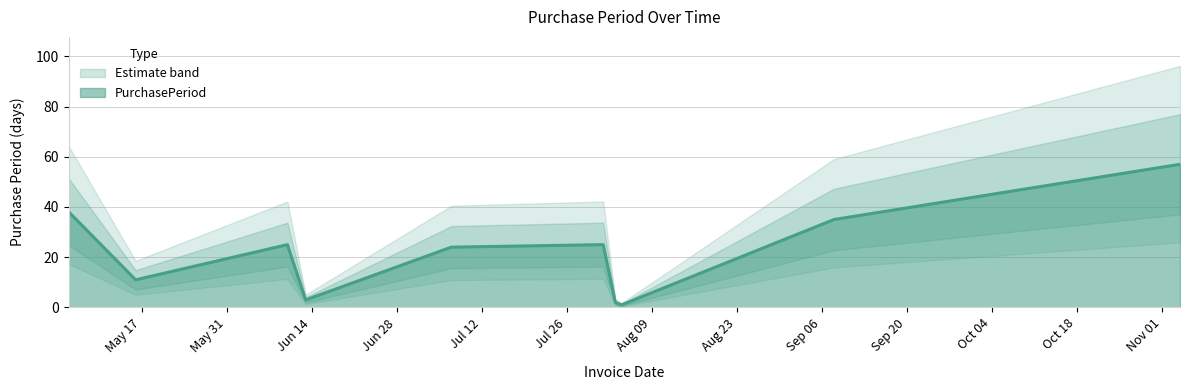

How many points are higher than both their immediate neighbors (excluding endpoints)?

2